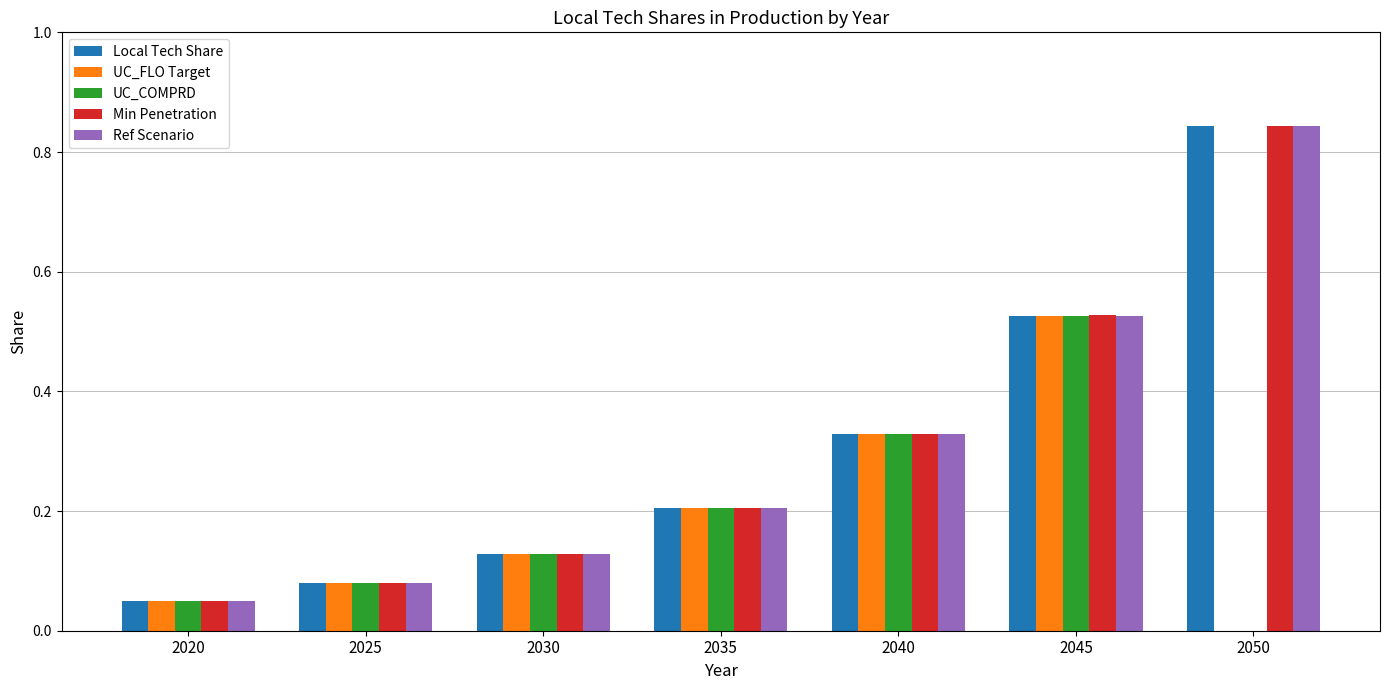

What is the total value across all series at 2045?

2.6